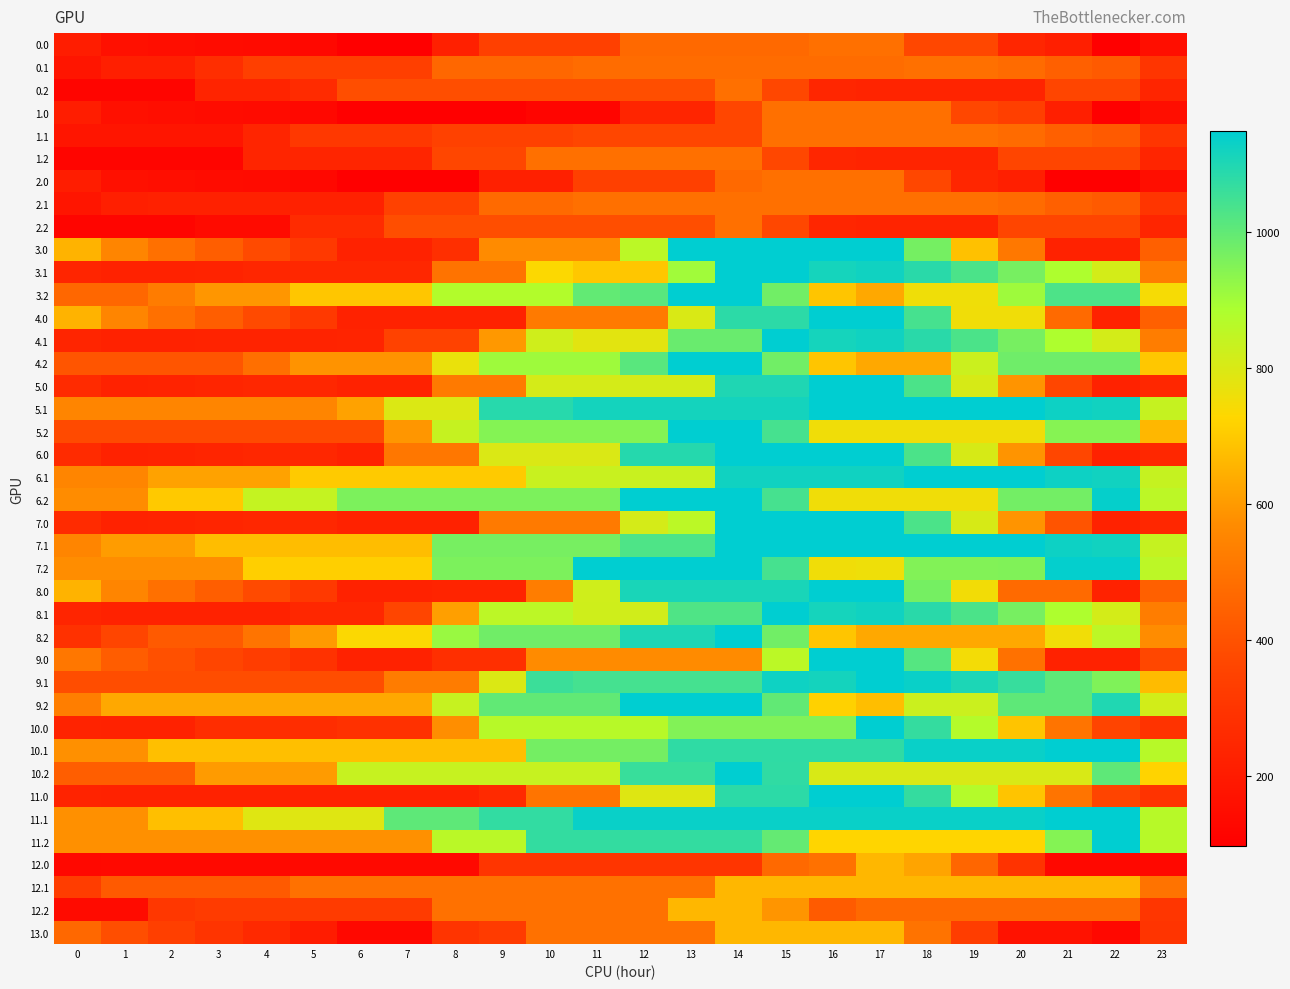

Between 23 and 3, which is larger?

23